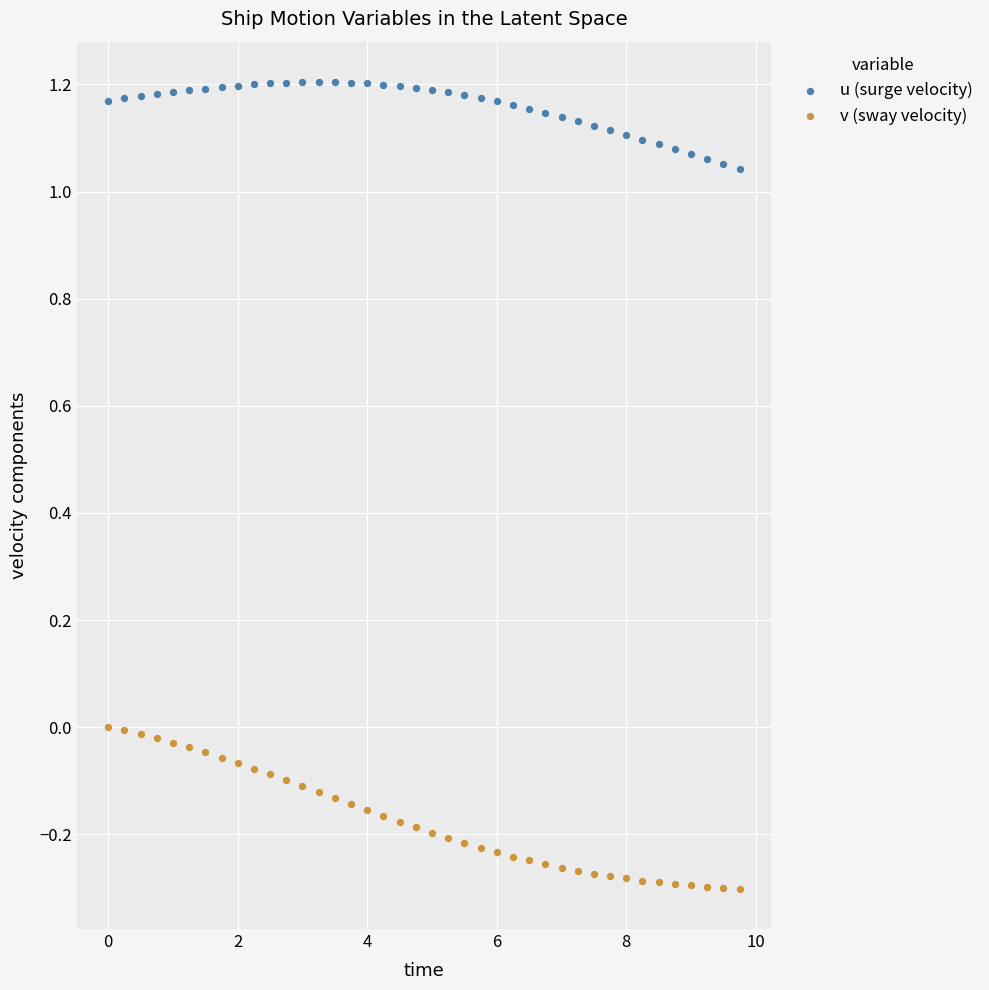

Which series has the widest spread of Y values?

v (sway velocity)